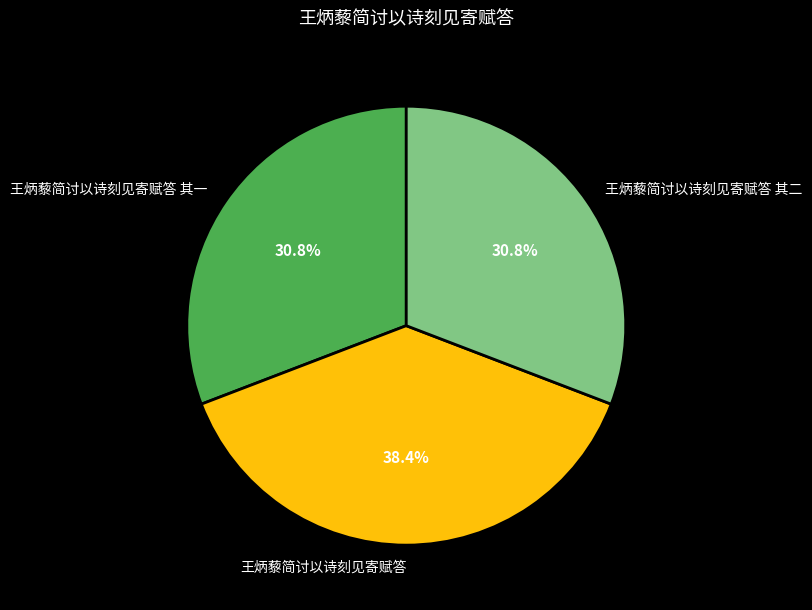

To the nearest percent, what is the combined percentage of 王炳藜简讨以诗刻见寄赋答 其一 and 王炳藜简讨以诗刻见寄赋答?

69%